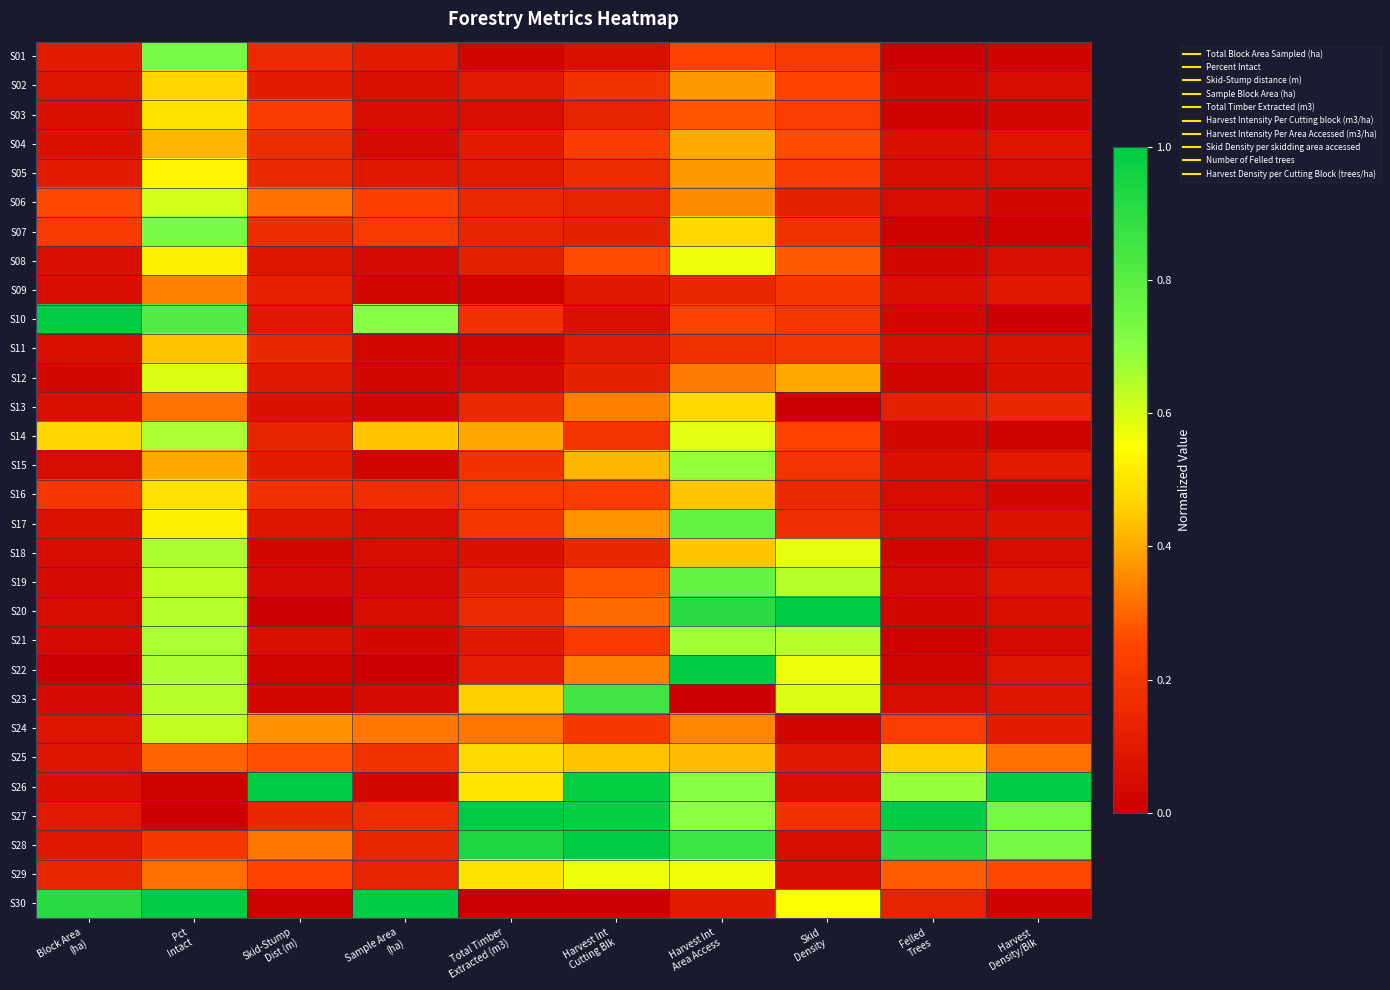

Reading right to left, transcribe all the data shown in this chart.

S01: Harvest
Density/Blk=0.0	Felled
Trees=0.0	Skid
Density=0.2	Harvest Int
Area Access=0.2	Harvest Int
Cutting Blk=0.1	Total Timber
Extracted (m3)=0.0	Sample Area
(ha)=0.1	Skid-Stump
Dist (m)=0.2	Pct
Intact=0.7	Block Area
(ha)=0.1
S02: Harvest
Density/Blk=0.1	Felled
Trees=0.0	Skid
Density=0.2	Harvest Int
Area Access=0.4	Harvest Int
Cutting Blk=0.2	Total Timber
Extracted (m3)=0.1	Sample Area
(ha)=0.1	Skid-Stump
Dist (m)=0.1	Pct
Intact=0.5	Block Area
(ha)=0.1
S03: Harvest
Density/Blk=0.0	Felled
Trees=0.0	Skid
Density=0.2	Harvest Int
Area Access=0.3	Harvest Int
Cutting Blk=0.1	Total Timber
Extracted (m3)=0.1	Sample Area
(ha)=0.1	Skid-Stump
Dist (m)=0.2	Pct
Intact=0.5	Block Area
(ha)=0.1
S04: Harvest
Density/Blk=0.1	Felled
Trees=0.1	Skid
Density=0.3	Harvest Int
Area Access=0.4	Harvest Int
Cutting Blk=0.2	Total Timber
Extracted (m3)=0.1	Sample Area
(ha)=0.0	Skid-Stump
Dist (m)=0.2	Pct
Intact=0.4	Block Area
(ha)=0.1
S05: Harvest
Density/Blk=0.1	Felled
Trees=0.1	Skid
Density=0.2	Harvest Int
Area Access=0.4	Harvest Int
Cutting Blk=0.2	Total Timber
Extracted (m3)=0.1	Sample Area
(ha)=0.1	Skid-Stump
Dist (m)=0.2	Pct
Intact=0.5	Block Area
(ha)=0.1
S06: Harvest
Density/Blk=0.0	Felled
Trees=0.1	Skid
Density=0.1	Harvest Int
Area Access=0.4	Harvest Int
Cutting Blk=0.1	Total Timber
Extracted (m3)=0.2	Sample Area
(ha)=0.2	Skid-Stump
Dist (m)=0.3	Pct
Intact=0.6	Block Area
(ha)=0.3
S07: Harvest
Density/Blk=0.0	Felled
Trees=0.0	Skid
Density=0.2	Harvest Int
Area Access=0.5	Harvest Int
Cutting Blk=0.1	Total Timber
Extracted (m3)=0.1	Sample Area
(ha)=0.2	Skid-Stump
Dist (m)=0.2	Pct
Intact=0.7	Block Area
(ha)=0.2
S08: Harvest
Density/Blk=0.1	Felled
Trees=0.0	Skid
Density=0.3	Harvest Int
Area Access=0.6	Harvest Int
Cutting Blk=0.3	Total Timber
Extracted (m3)=0.1	Sample Area
(ha)=0.0	Skid-Stump
Dist (m)=0.1	Pct
Intact=0.5	Block Area
(ha)=0.1
S09: Harvest
Density/Blk=0.1	Felled
Trees=0.1	Skid
Density=0.2	Harvest Int
Area Access=0.1	Harvest Int
Cutting Blk=0.1	Total Timber
Extracted (m3)=0.0	Sample Area
(ha)=0.0	Skid-Stump
Dist (m)=0.1	Pct
Intact=0.3	Block Area
(ha)=0.1
S10: Harvest
Density/Blk=0.0	Felled
Trees=0.0	Skid
Density=0.2	Harvest Int
Area Access=0.2	Harvest Int
Cutting Blk=0.1	Total Timber
Extracted (m3)=0.2	Sample Area
(ha)=0.7	Skid-Stump
Dist (m)=0.1	Pct
Intact=0.8	Block Area
(ha)=1.0
S11: Harvest
Density/Blk=0.1	Felled
Trees=0.0	Skid
Density=0.2	Harvest Int
Area Access=0.2	Harvest Int
Cutting Blk=0.1	Total Timber
Extracted (m3)=0.0	Sample Area
(ha)=0.0	Skid-Stump
Dist (m)=0.2	Pct
Intact=0.4	Block Area
(ha)=0.1
S12: Harvest
Density/Blk=0.1	Felled
Trees=0.0	Skid
Density=0.4	Harvest Int
Area Access=0.3	Harvest Int
Cutting Blk=0.1	Total Timber
Extracted (m3)=0.0	Sample Area
(ha)=0.0	Skid-Stump
Dist (m)=0.1	Pct
Intact=0.6	Block Area
(ha)=0.0
S13: Harvest
Density/Blk=0.1	Felled
Trees=0.1	Skid
Density=0.0	Harvest Int
Area Access=0.5	Harvest Int
Cutting Blk=0.3	Total Timber
Extracted (m3)=0.2	Sample Area
(ha)=0.0	Skid-Stump
Dist (m)=0.1	Pct
Intact=0.3	Block Area
(ha)=0.1
S14: Harvest
Density/Blk=0.0	Felled
Trees=0.0	Skid
Density=0.2	Harvest Int
Area Access=0.6	Harvest Int
Cutting Blk=0.2	Total Timber
Extracted (m3)=0.4	Sample Area
(ha)=0.4	Skid-Stump
Dist (m)=0.1	Pct
Intact=0.7	Block Area
(ha)=0.5
S15: Harvest
Density/Blk=0.1	Felled
Trees=0.1	Skid
Density=0.2	Harvest Int
Area Access=0.7	Harvest Int
Cutting Blk=0.4	Total Timber
Extracted (m3)=0.2	Sample Area
(ha)=0.0	Skid-Stump
Dist (m)=0.1	Pct
Intact=0.4	Block Area
(ha)=0.0
S16: Harvest
Density/Blk=0.0	Felled
Trees=0.0	Skid
Density=0.2	Harvest Int
Area Access=0.4	Harvest Int
Cutting Blk=0.2	Total Timber
Extracted (m3)=0.2	Sample Area
(ha)=0.2	Skid-Stump
Dist (m)=0.2	Pct
Intact=0.5	Block Area
(ha)=0.2
S17: Harvest
Density/Blk=0.1	Felled
Trees=0.1	Skid
Density=0.2	Harvest Int
Area Access=0.8	Harvest Int
Cutting Blk=0.4	Total Timber
Extracted (m3)=0.2	Sample Area
(ha)=0.1	Skid-Stump
Dist (m)=0.1	Pct
Intact=0.5	Block Area
(ha)=0.1
S18: Harvest
Density/Blk=0.0	Felled
Trees=0.0	Skid
Density=0.6	Harvest Int
Area Access=0.4	Harvest Int
Cutting Blk=0.1	Total Timber
Extracted (m3)=0.1	Sample Area
(ha)=0.1	Skid-Stump
Dist (m)=0.0	Pct
Intact=0.7	Block Area
(ha)=0.1
S19: Harvest
Density/Blk=0.1	Felled
Trees=0.0	Skid
Density=0.6	Harvest Int
Area Access=0.8	Harvest Int
Cutting Blk=0.3	Total Timber
Extracted (m3)=0.1	Sample Area
(ha)=0.0	Skid-Stump
Dist (m)=0.0	Pct
Intact=0.6	Block Area
(ha)=0.0
S20: Harvest
Density/Blk=0.1	Felled
Trees=0.0	Skid
Density=1.0	Harvest Int
Area Access=0.9	Harvest Int
Cutting Blk=0.3	Total Timber
Extracted (m3)=0.2	Sample Area
(ha)=0.0	Skid-Stump
Dist (m)=0.0	Pct
Intact=0.6	Block Area
(ha)=0.1
S21: Harvest
Density/Blk=0.0	Felled
Trees=0.0	Skid
Density=0.6	Harvest Int
Area Access=0.7	Harvest Int
Cutting Blk=0.2	Total Timber
Extracted (m3)=0.1	Sample Area
(ha)=0.0	Skid-Stump
Dist (m)=0.1	Pct
Intact=0.7	Block Area
(ha)=0.0
S22: Harvest
Density/Blk=0.1	Felled
Trees=0.0	Skid
Density=0.6	Harvest Int
Area Access=1.0	Harvest Int
Cutting Blk=0.3	Total Timber
Extracted (m3)=0.1	Sample Area
(ha)=0.0	Skid-Stump
Dist (m)=0.0	Pct
Intact=0.6	Block Area
(ha)=0.0
S23: Harvest
Density/Blk=0.1	Felled
Trees=0.0	Skid
Density=0.6	Harvest Int
Area Access=0.0	Harvest Int
Cutting Blk=0.9	Total Timber
Extracted (m3)=0.5	Sample Area
(ha)=0.0	Skid-Stump
Dist (m)=0.0	Pct
Intact=0.6	Block Area
(ha)=0.0
S24: Harvest
Density/Blk=0.1	Felled
Trees=0.2	Skid
Density=0.0	Harvest Int
Area Access=0.3	Harvest Int
Cutting Blk=0.2	Total Timber
Extracted (m3)=0.3	Sample Area
(ha)=0.3	Skid-Stump
Dist (m)=0.4	Pct
Intact=0.6	Block Area
(ha)=0.1
S25: Harvest
Density/Blk=0.3	Felled
Trees=0.5	Skid
Density=0.1	Harvest Int
Area Access=0.4	Harvest Int
Cutting Blk=0.4	Total Timber
Extracted (m3)=0.5	Sample Area
(ha)=0.2	Skid-Stump
Dist (m)=0.3	Pct
Intact=0.3	Block Area
(ha)=0.1
S26: Harvest
Density/Blk=1.0	Felled
Trees=0.7	Skid
Density=0.1	Harvest Int
Area Access=0.7	Harvest Int
Cutting Blk=1.0	Total Timber
Extracted (m3)=0.5	Sample Area
(ha)=0.0	Skid-Stump
Dist (m)=1.0	Pct
Intact=0.0	Block Area
(ha)=0.1
S27: Harvest
Density/Blk=0.7	Felled
Trees=1.0	Skid
Density=0.2	Harvest Int
Area Access=0.7	Harvest Int
Cutting Blk=1.0	Total Timber
Extracted (m3)=1.0	Sample Area
(ha)=0.2	Skid-Stump
Dist (m)=0.1	Pct
Intact=0.0	Block Area
(ha)=0.1
S28: Harvest
Density/Blk=0.7	Felled
Trees=0.9	Skid
Density=0.0	Harvest Int
Area Access=0.9	Harvest Int
Cutting Blk=1.0	Total Timber
Extracted (m3)=0.9	Sample Area
(ha)=0.1	Skid-Stump
Dist (m)=0.3	Pct
Intact=0.2	Block Area
(ha)=0.1
S29: Harvest
Density/Blk=0.3	Felled
Trees=0.3	Skid
Density=0.1	Harvest Int
Area Access=0.6	Harvest Int
Cutting Blk=0.6	Total Timber
Extracted (m3)=0.5	Sample Area
(ha)=0.1	Skid-Stump
Dist (m)=0.2	Pct
Intact=0.3	Block Area
(ha)=0.1
S30: Harvest
Density/Blk=0.0	Felled
Trees=0.1	Skid
Density=0.6	Harvest Int
Area Access=0.1	Harvest Int
Cutting Blk=0.0	Total Timber
Extracted (m3)=0.0	Sample Area
(ha)=1.0	Skid-Stump
Dist (m)=0.0	Pct
Intact=1.0	Block Area
(ha)=0.9